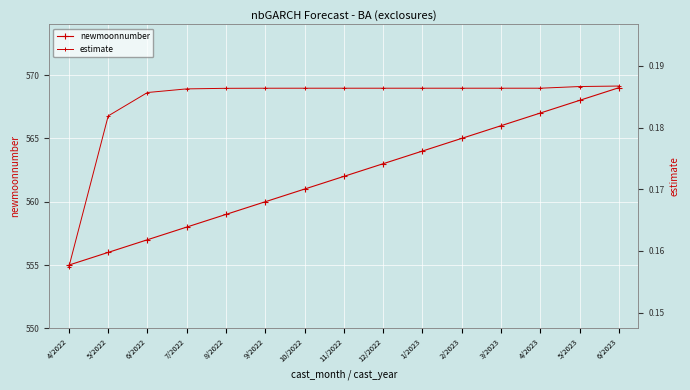

Which label corresponds to the largest value in the chart?

6/2023